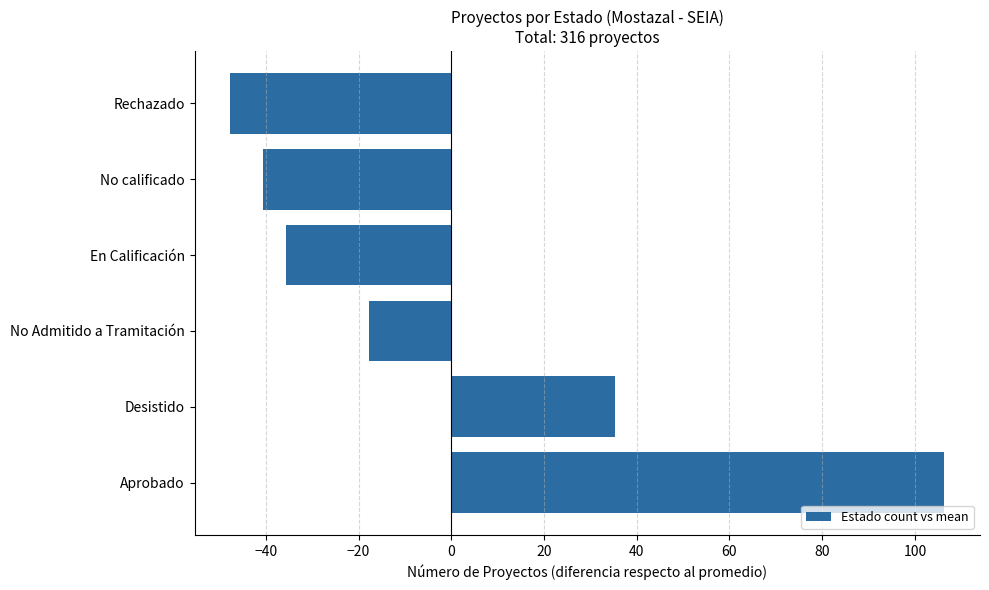

How many data points are above -17?

2